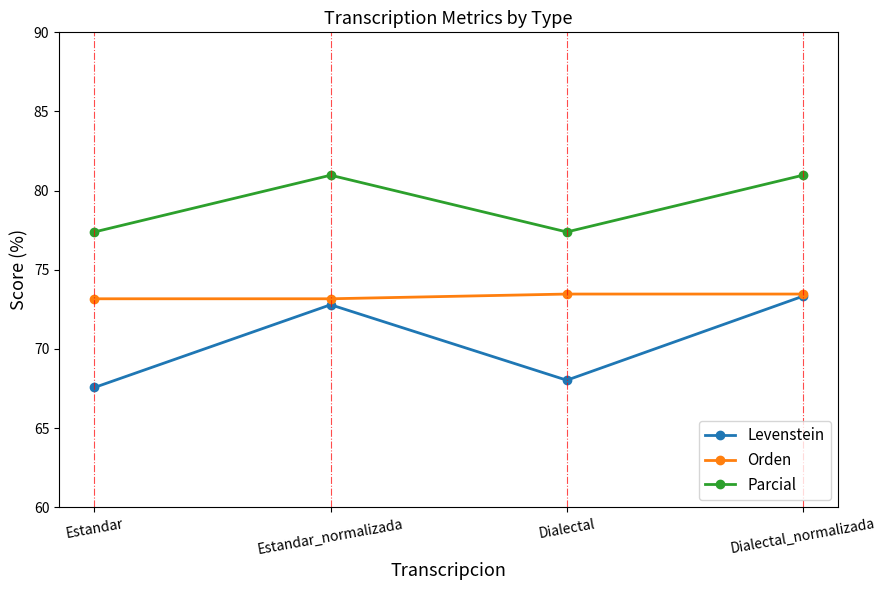

How many distinct data groups are displayed?

3